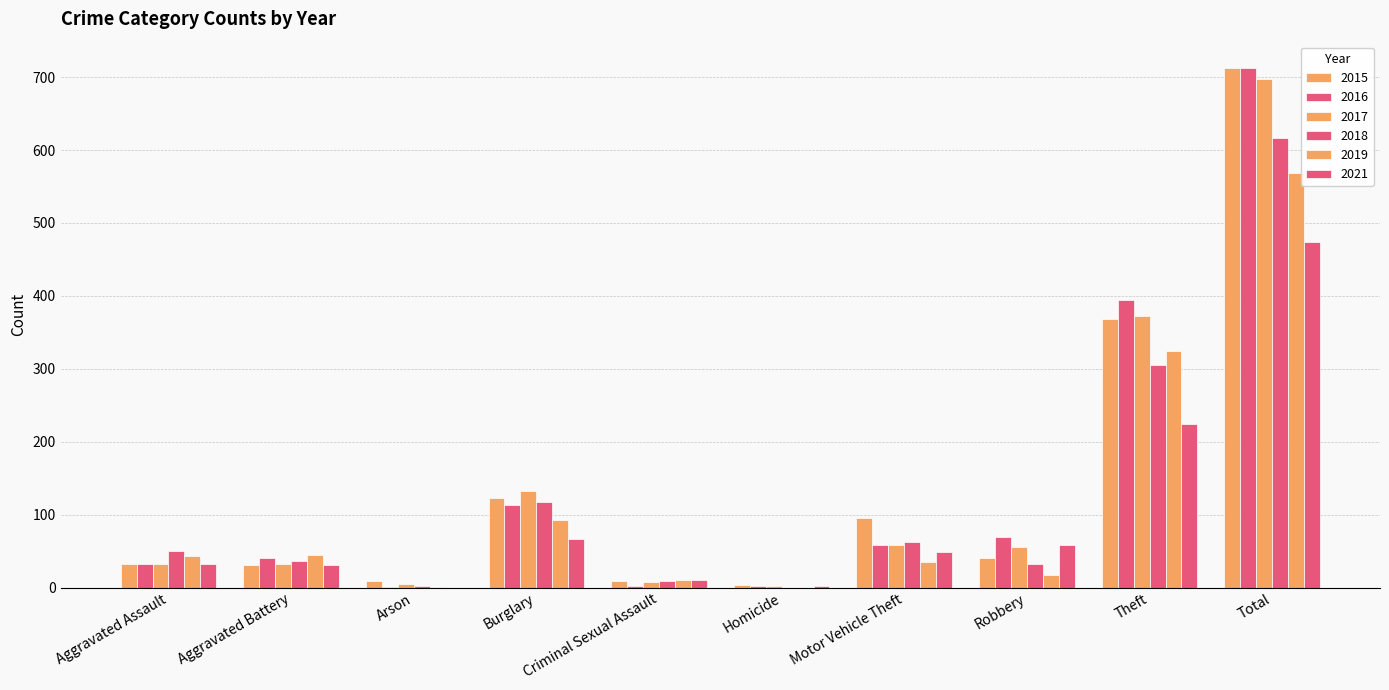

What is the total value across all series at Homicide?

9